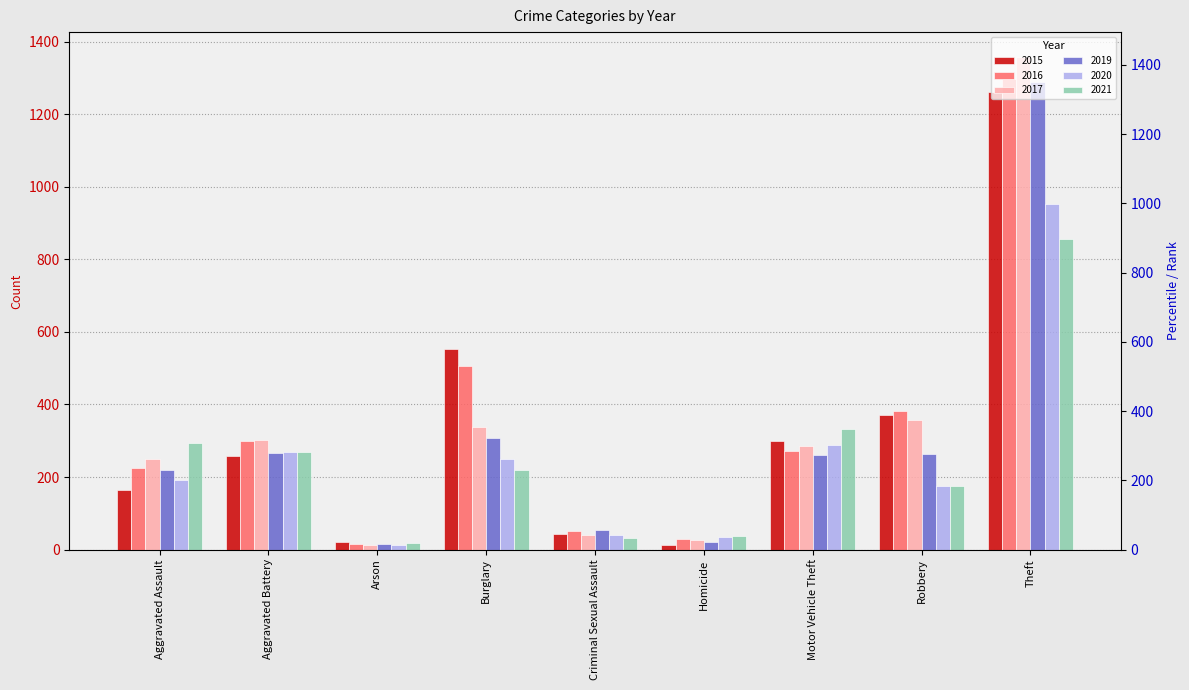

How many bars are there in each group?

6